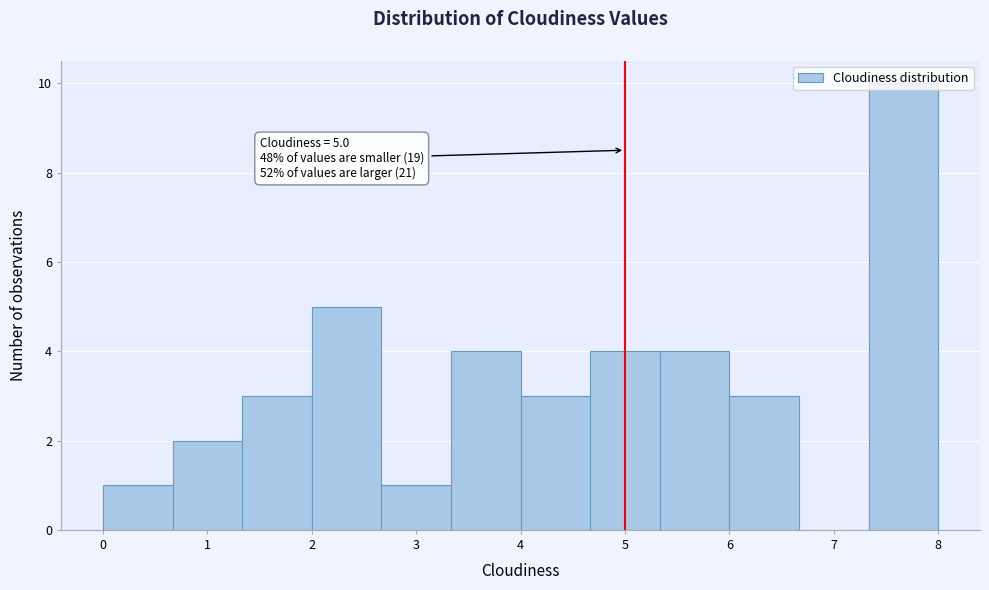

Which range on the x-axis has the tallest bar?

7.3 to 8.0